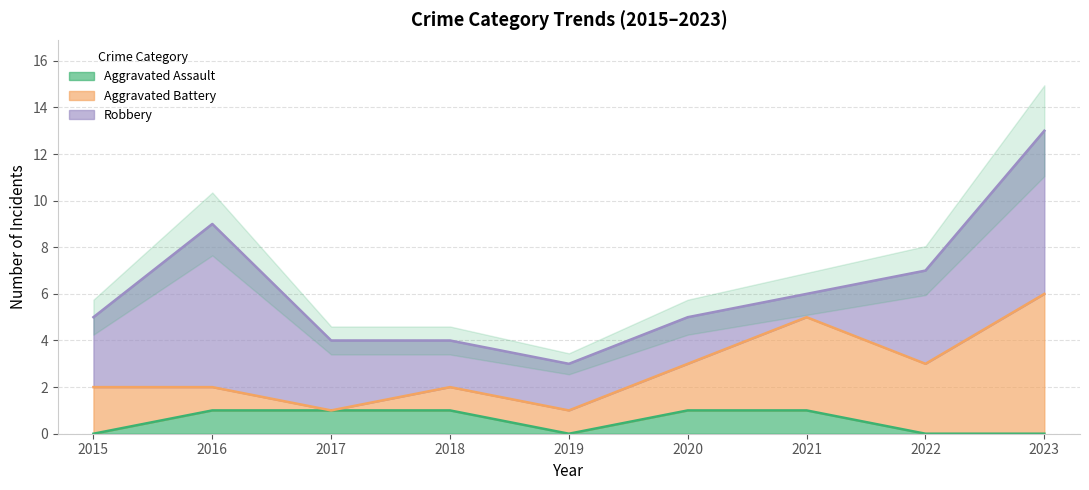

List the series in order of their peak value, lowest first.

Aggravated Assault, Aggravated Battery, Robbery